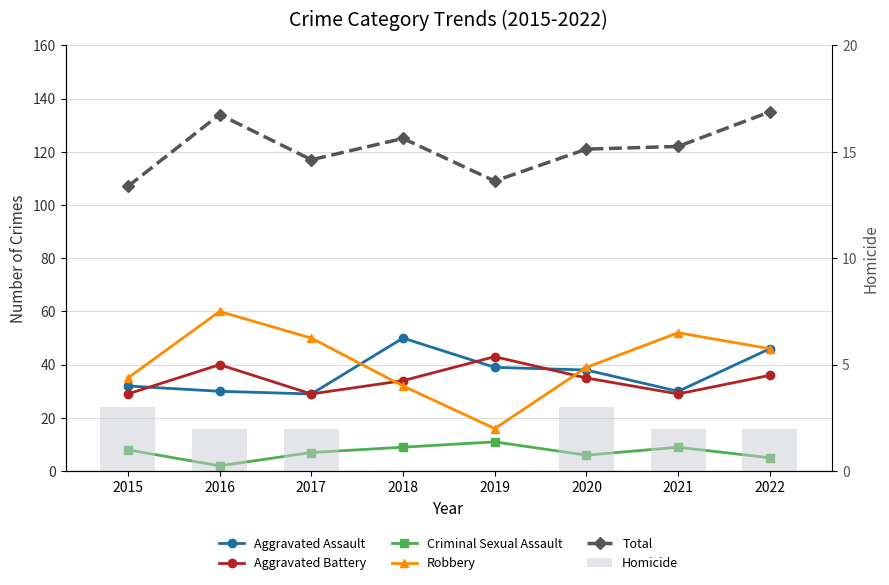

Is the value of Aggravated Battery at 2019 greater than the value of Total at 2016?

No